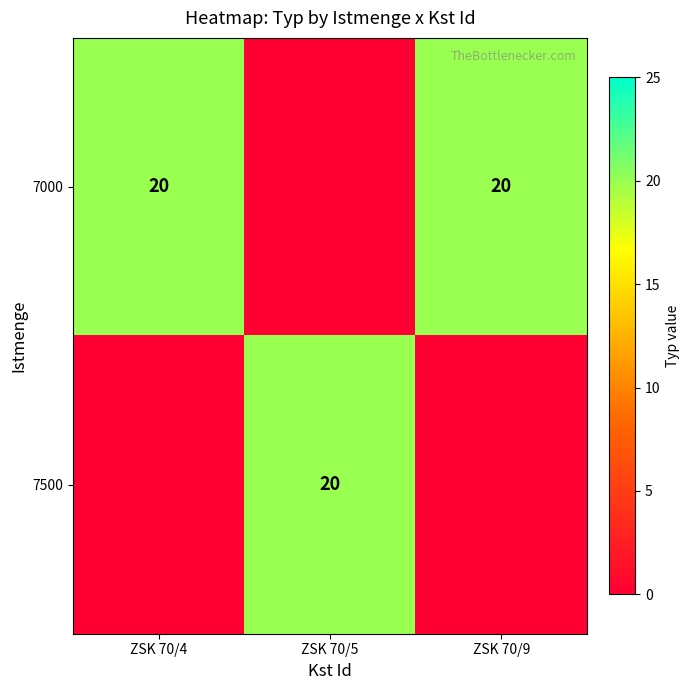

Which category has the lowest value across all series?

ZSK 70/5